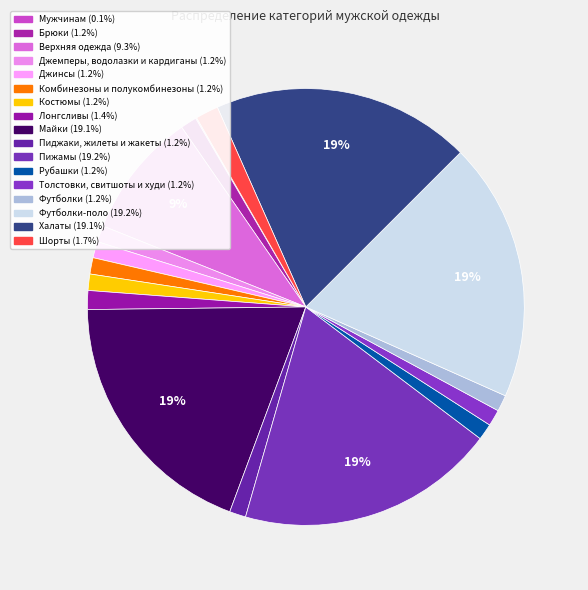

What is the smallest slice in the pie chart?

Мужчинам